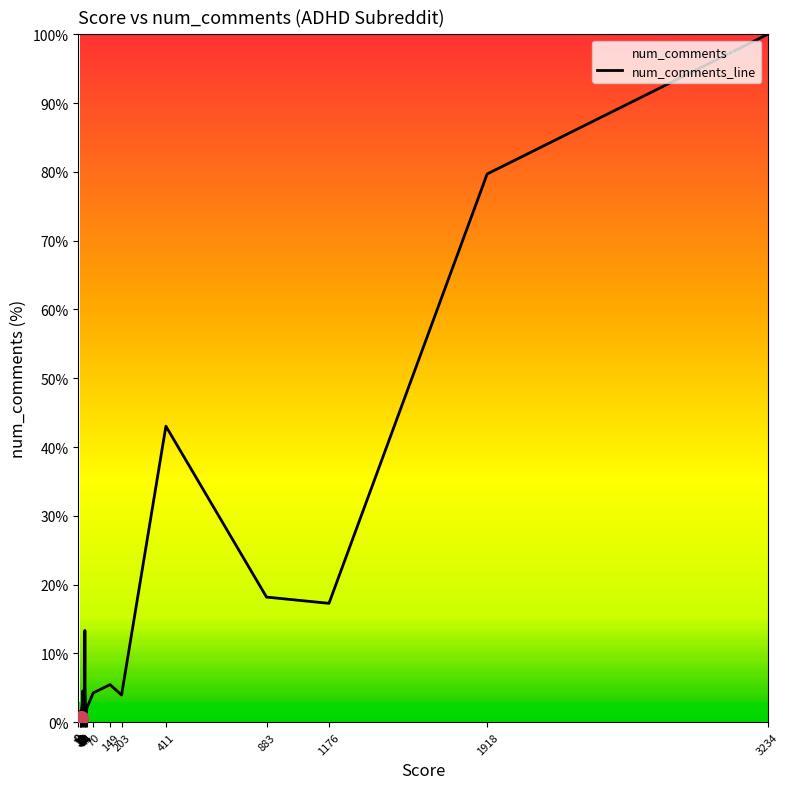

List the labels in order of value, largest first.

3234, 1918, 411, 883, 1176, 31, 149, 31, 21, 70, 203, 19, 41, 8, 13, 25, 10, 12, 30, 34